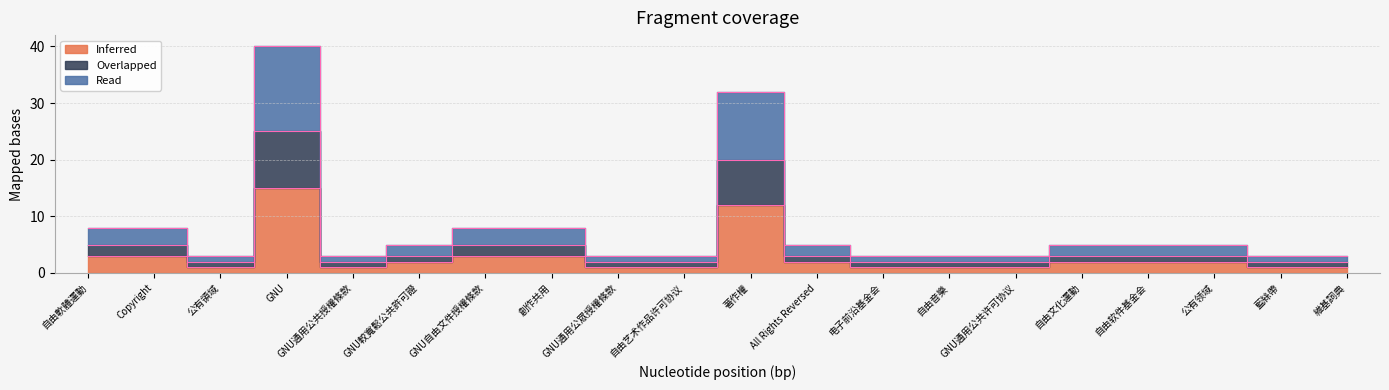

What is the smallest value displayed?

1